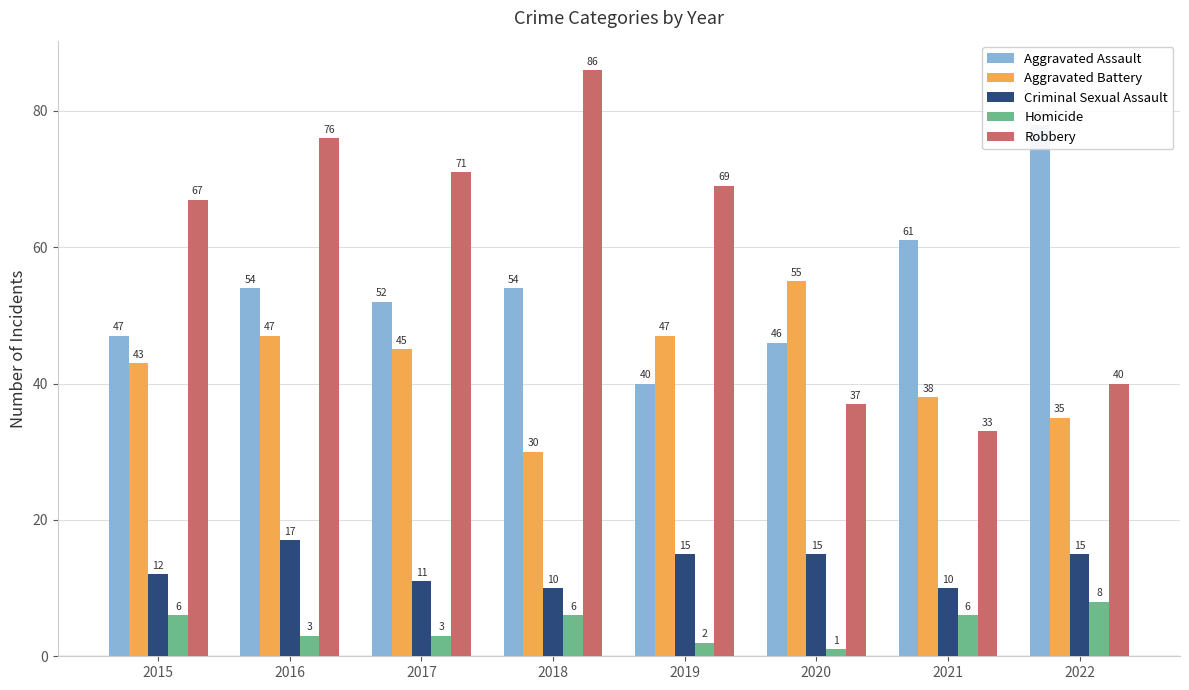

How many values in the Criminal Sexual Assault series exceed 15?

1